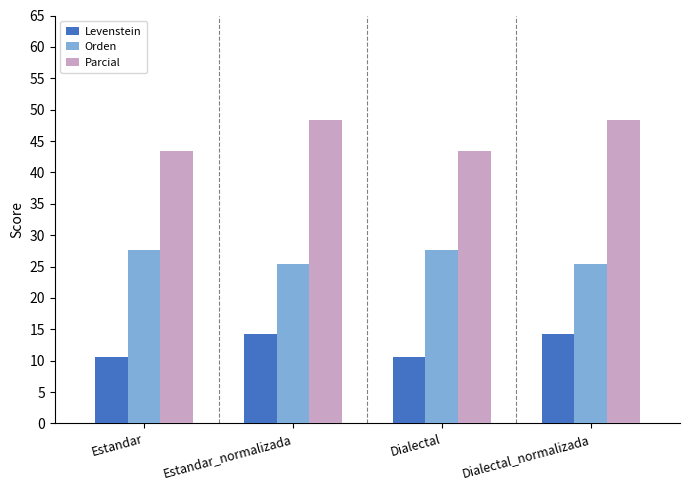

What is the highest value of the Levenstein series?

14.3